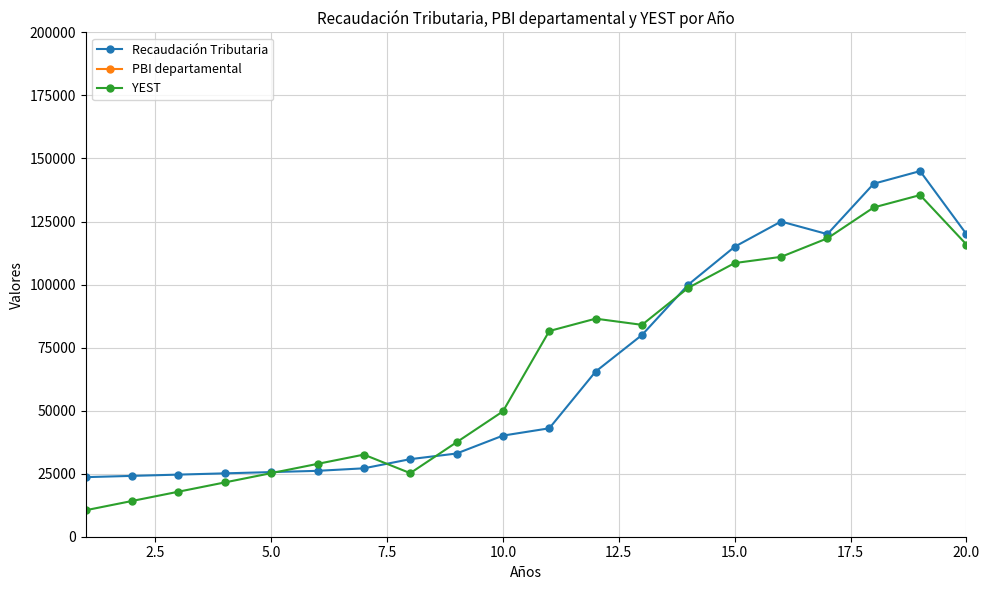

What are all the series names shown in the legend?

Recaudación Tributaria, PBI departamental, YEST